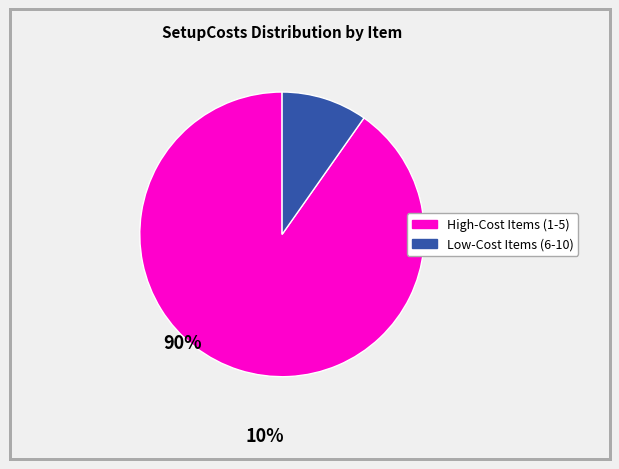

Does any single category account for the majority?

Yes